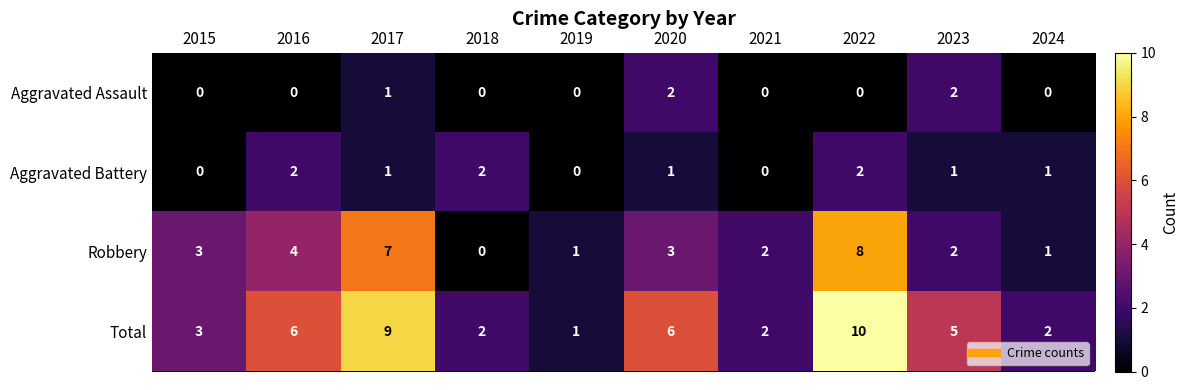

At 2022, list the series in order from smallest to largest.

Aggravated Assault, Aggravated Battery, Robbery, Total